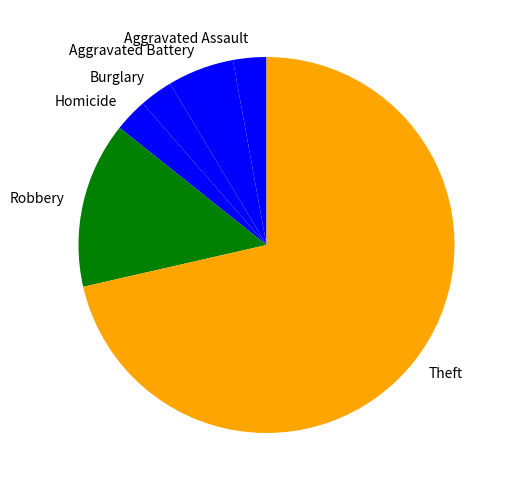

Is it true that Homicide is 10% of the pie?

False